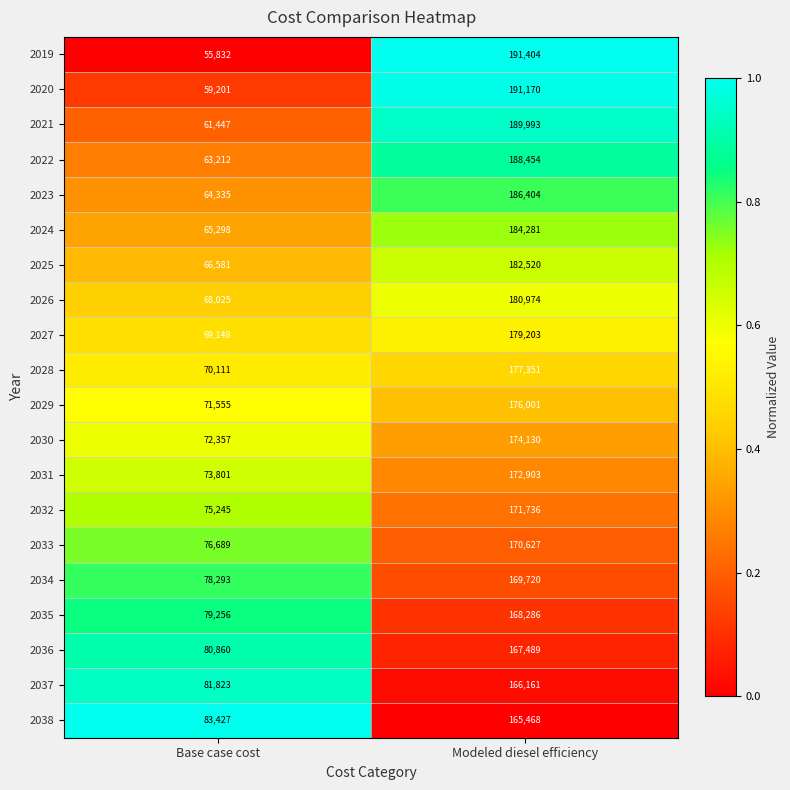

Which series has the widest spread of values?

2019